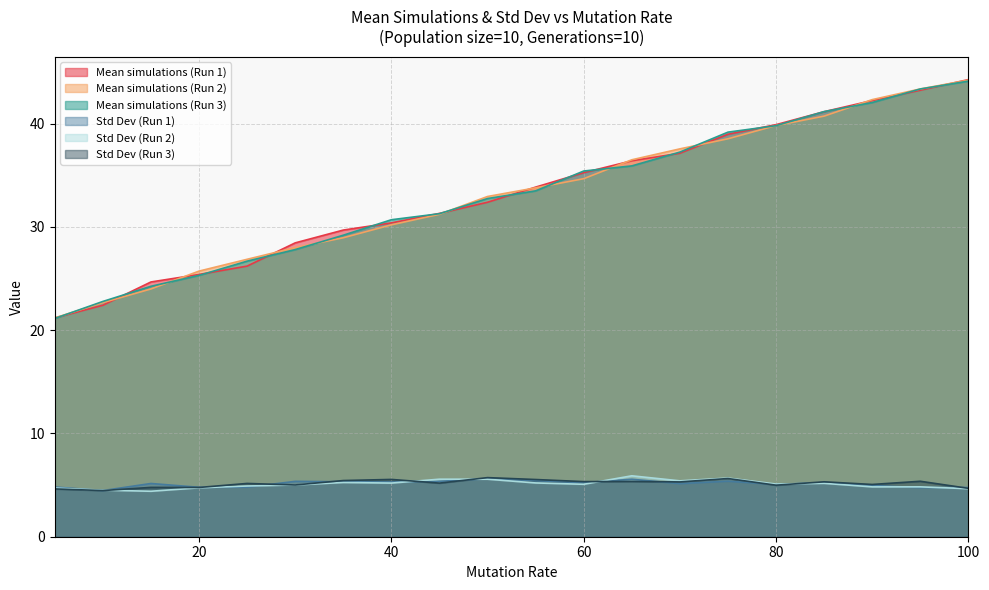

What is the difference between the maximum and minimum values in the Mean simulations (Run 2) series?

23.0